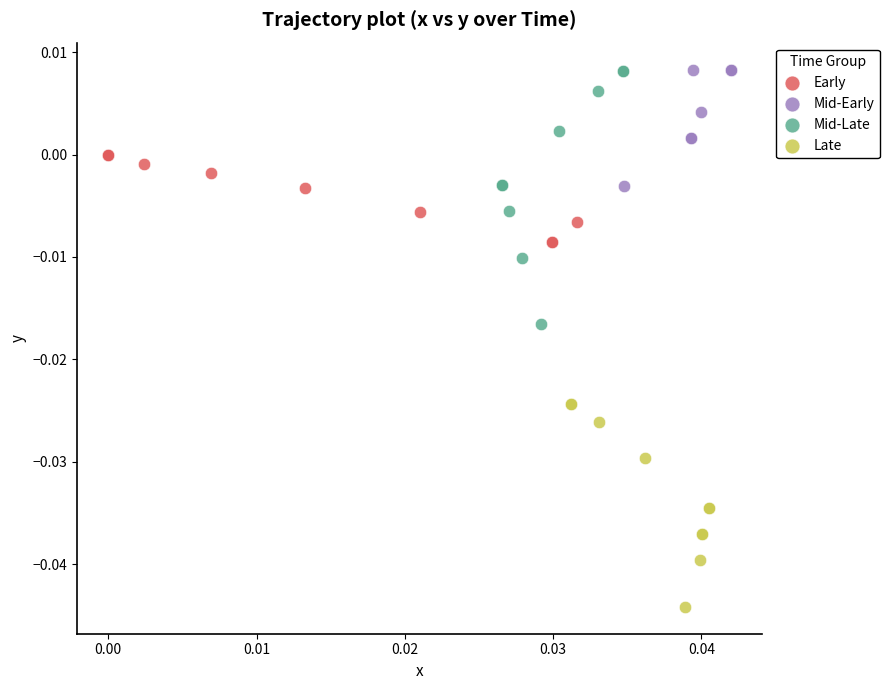

Which series has the largest Y range (max minus min)?

Mid-Late